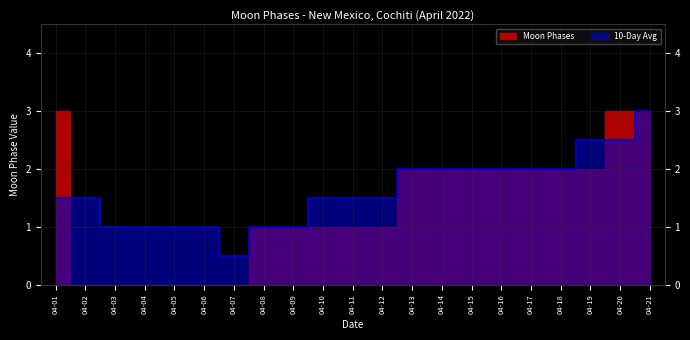

At which category does the chart reach its peak across all series?

04-21